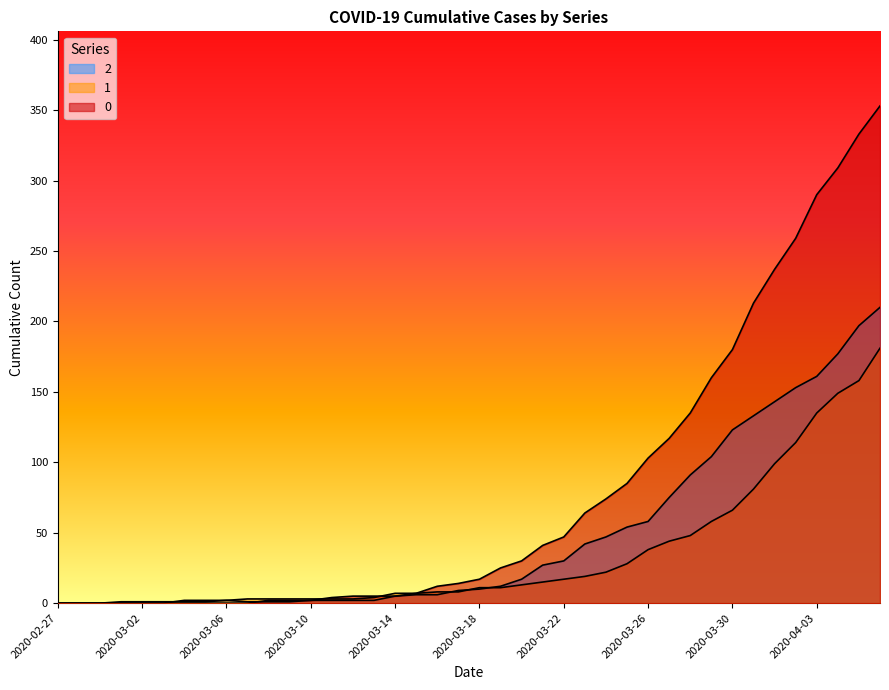

List the series in order of their overall mean, highest first.

0, 2, 1